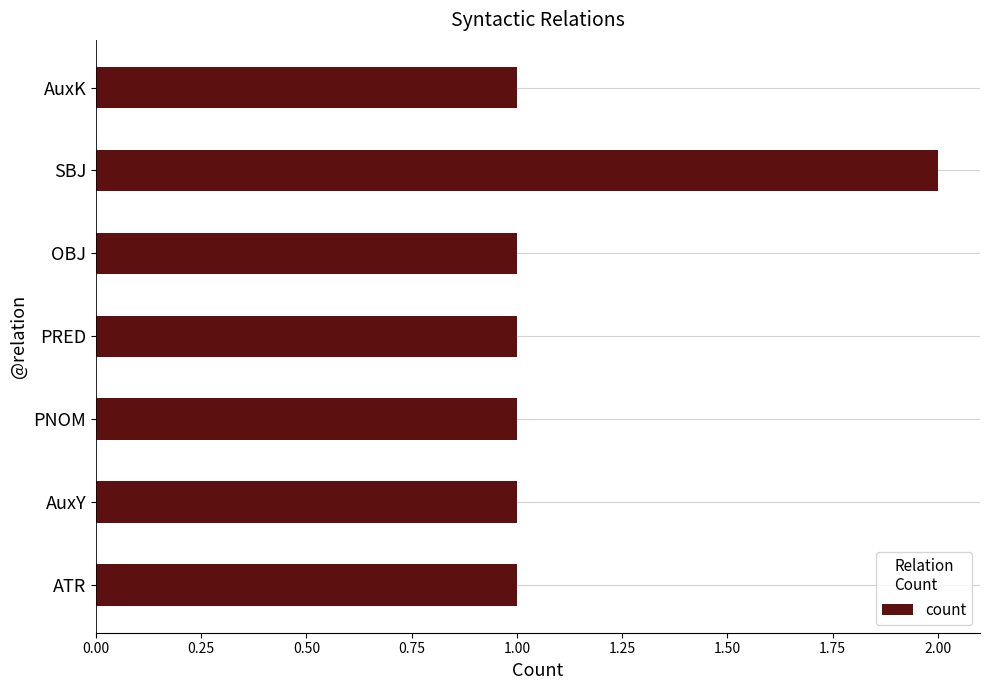

What is the sum of all values?

8